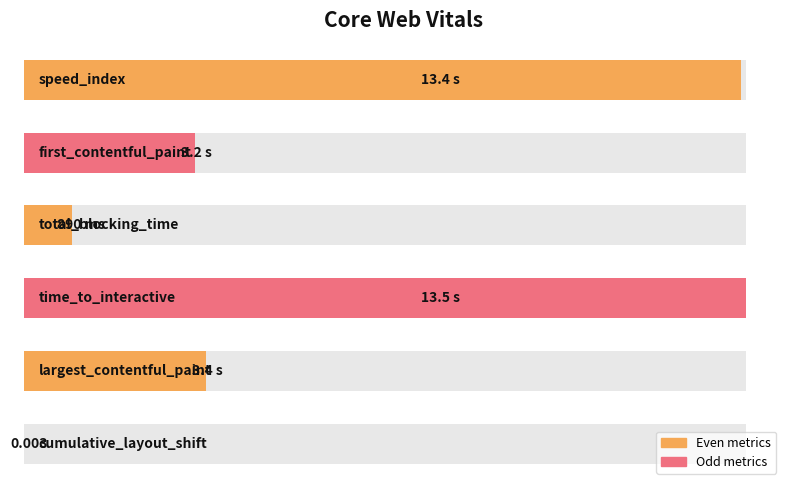

List the labels in order of value, smallest first.

5, 2, 1, 4, 0, 3